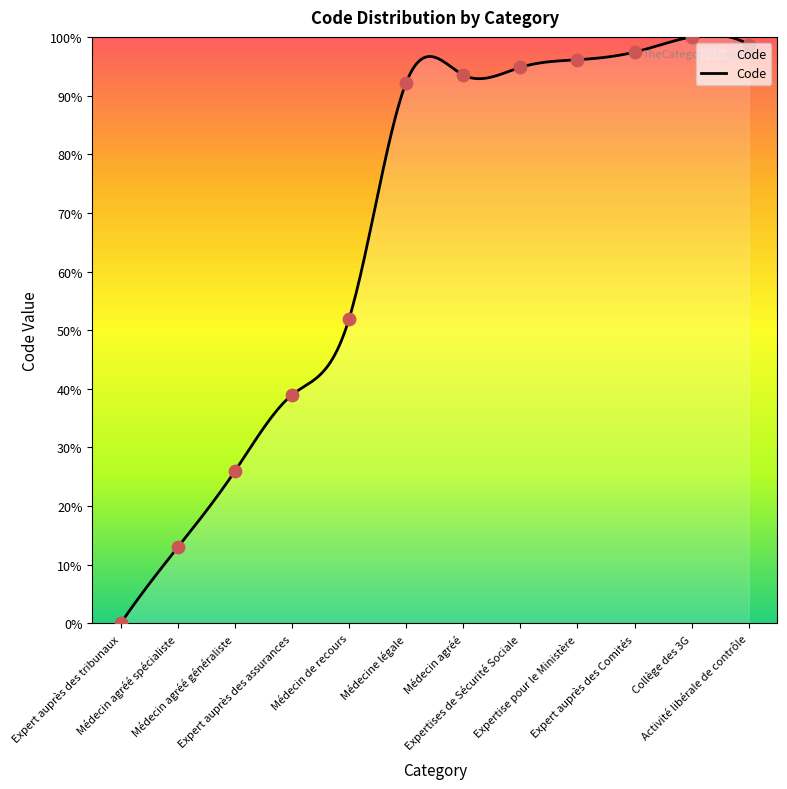

What is the ratio of the value at Médecin agréé généraliste to the value at Médecin de recours?

0.5